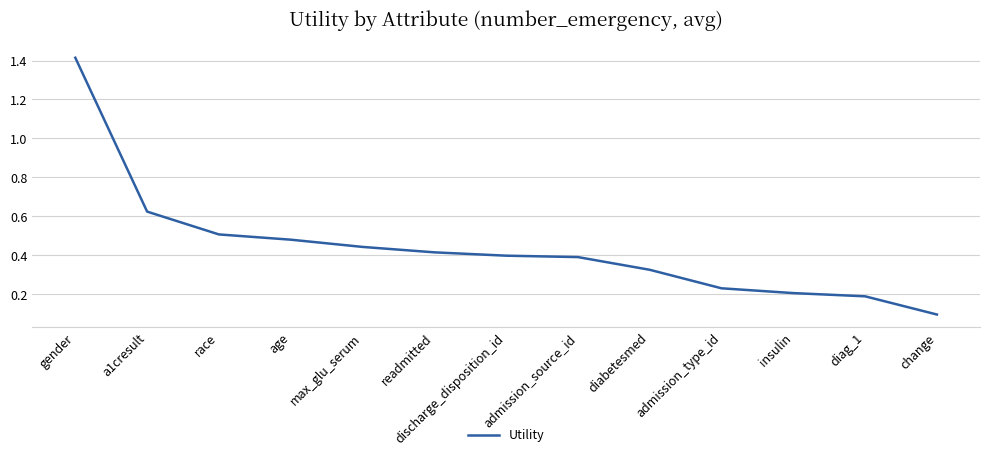

How many lines are shown in the chart?

1